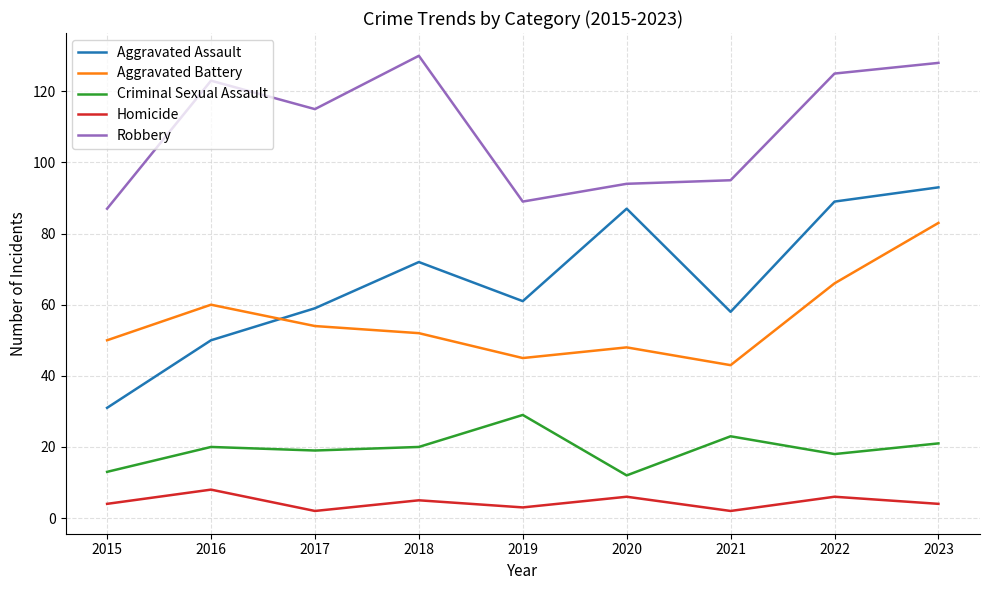

In Robbery, how many points are lower than both neighbors (excluding endpoints)?

2